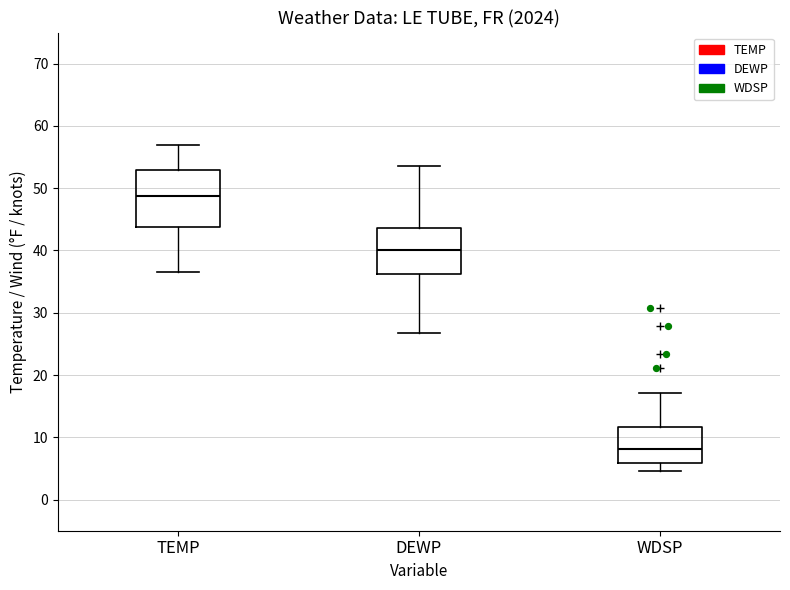

Reading left to right, transcribe this box plot: for each box, give where its median line is, the range the box spans, and where its two whiskers end, as read against the y-axis. The values are not printed on the chart, so give them approximately, as read against the axis.

TEMP: median 49, box 44 to 53, whiskers 37 to 57
DEWP: median 40, box 36 to 44, whiskers 27 to 54
WDSP: median 8, box 6 to 12, whiskers 5 to 17